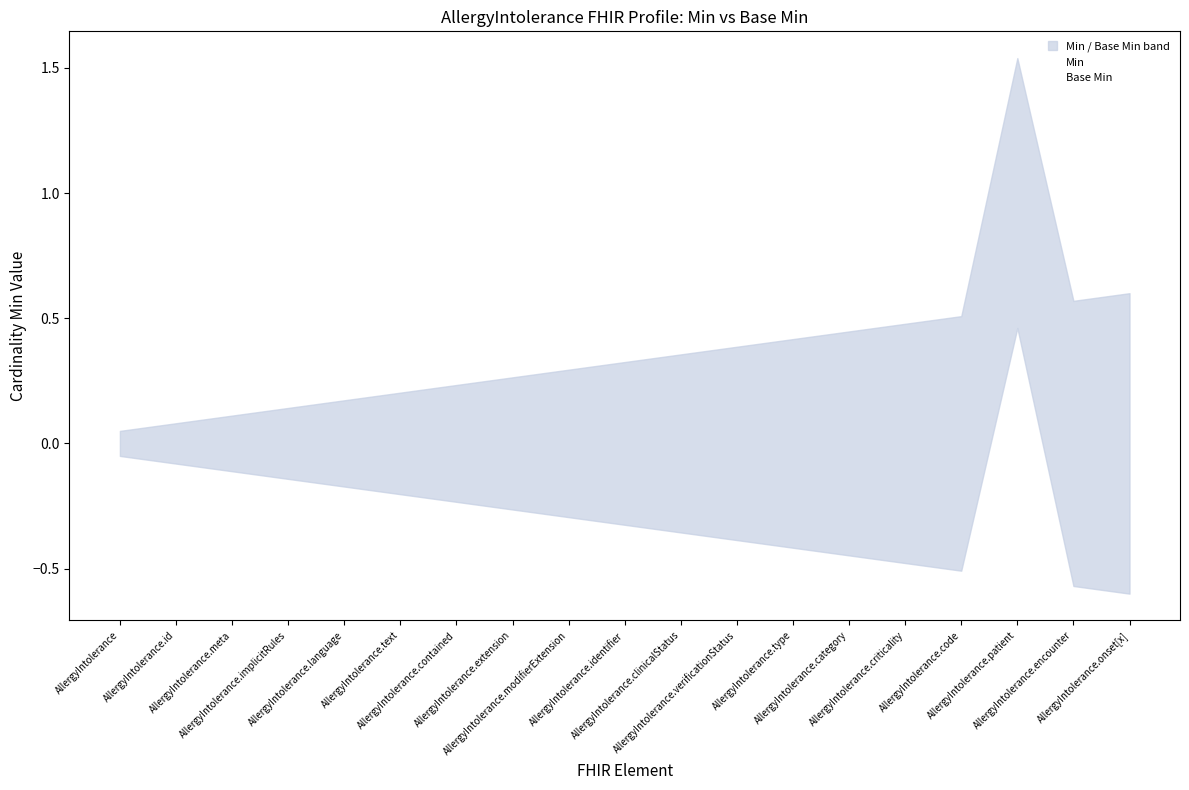

Reading left to right, transcribe all the data shown in this chart.

Min: AllergyIntolerance=0	AllergyIntolerance.id=0	AllergyIntolerance.meta=0	AllergyIntolerance.implicitRules=0	AllergyIntolerance.language=0	AllergyIntolerance.text=0	AllergyIntolerance.contained=0	AllergyIntolerance.extension=0	AllergyIntolerance.modifierExtension=0	AllergyIntolerance.identifier=0	AllergyIntolerance.clinicalStatus=0	AllergyIntolerance.verificationStatus=0	AllergyIntolerance.type=0	AllergyIntolerance.category=0	AllergyIntolerance.criticality=0	AllergyIntolerance.code=0	AllergyIntolerance.patient=1	AllergyIntolerance.encounter=0	AllergyIntolerance.onset[x]=0
Base Min: AllergyIntolerance=0	AllergyIntolerance.id=0	AllergyIntolerance.meta=0	AllergyIntolerance.implicitRules=0	AllergyIntolerance.language=0	AllergyIntolerance.text=0	AllergyIntolerance.contained=0	AllergyIntolerance.extension=0	AllergyIntolerance.modifierExtension=0	AllergyIntolerance.identifier=0	AllergyIntolerance.clinicalStatus=0	AllergyIntolerance.verificationStatus=0	AllergyIntolerance.type=0	AllergyIntolerance.category=0	AllergyIntolerance.criticality=0	AllergyIntolerance.code=0	AllergyIntolerance.patient=1	AllergyIntolerance.encounter=0	AllergyIntolerance.onset[x]=0